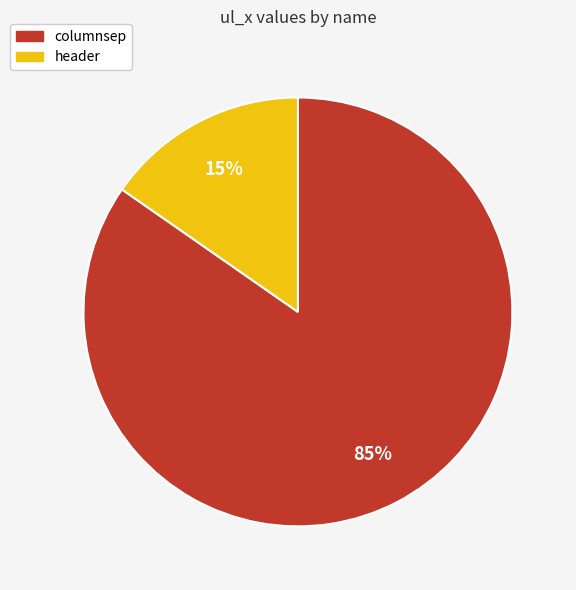

Between header and columnsep, which is larger?

columnsep